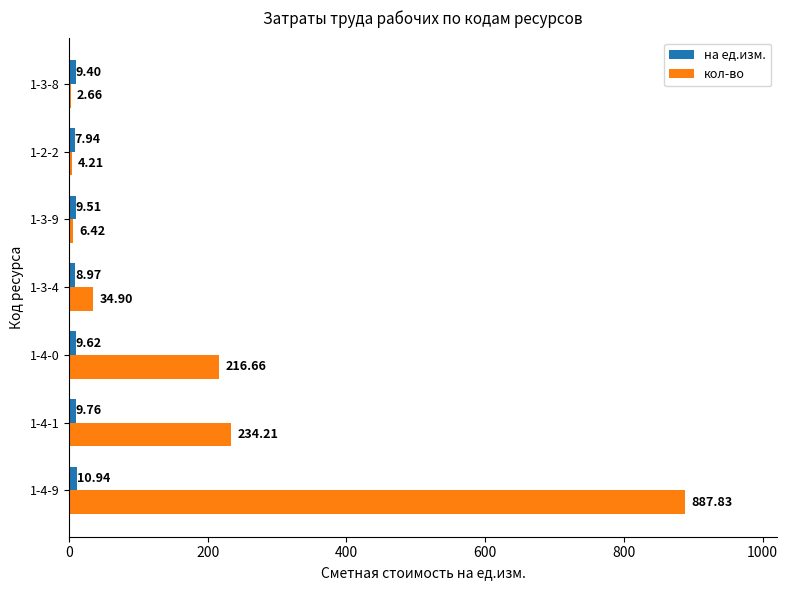

Which series changed the most between 1-4-0 and 1-3-8?

кол-во